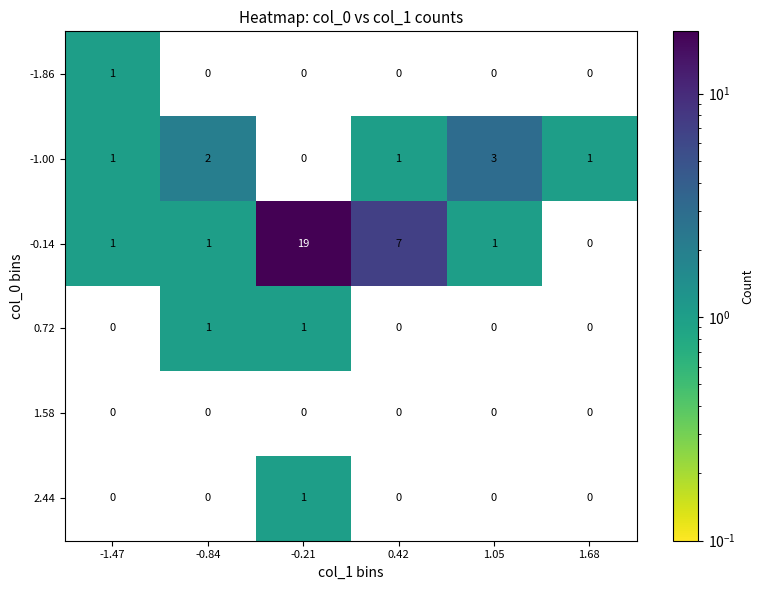

Which series has the widest spread of values?

-0.14